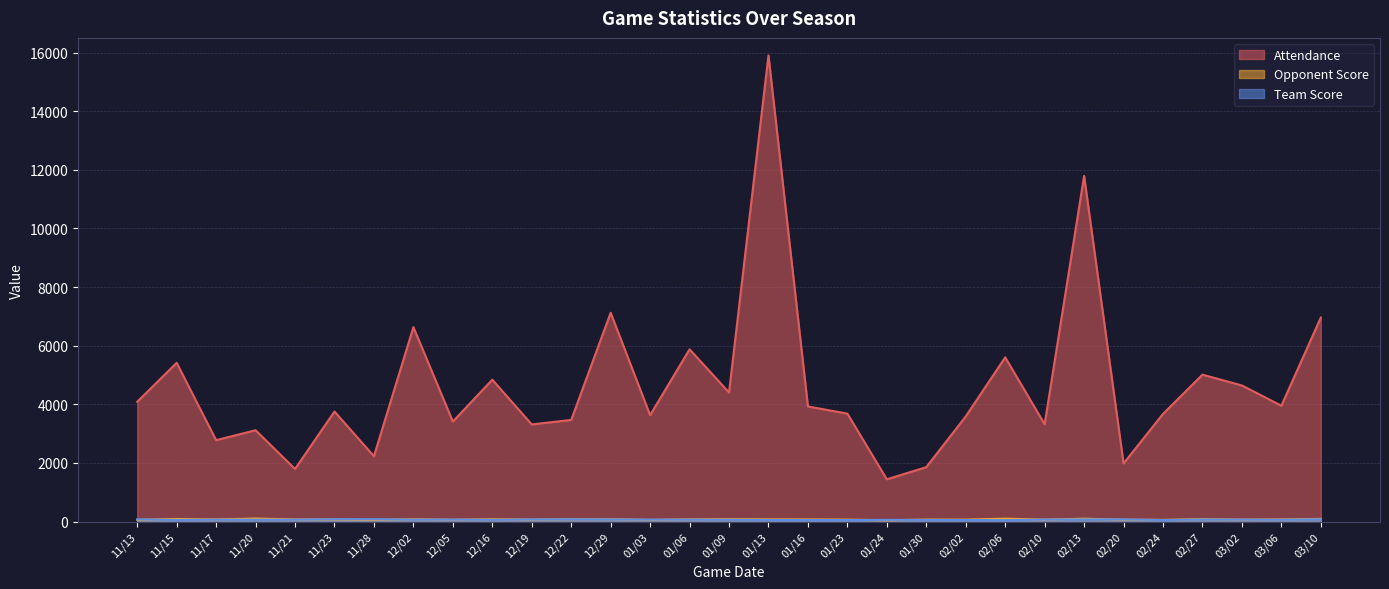

How many interior local peaks does the Team Score series have?

5